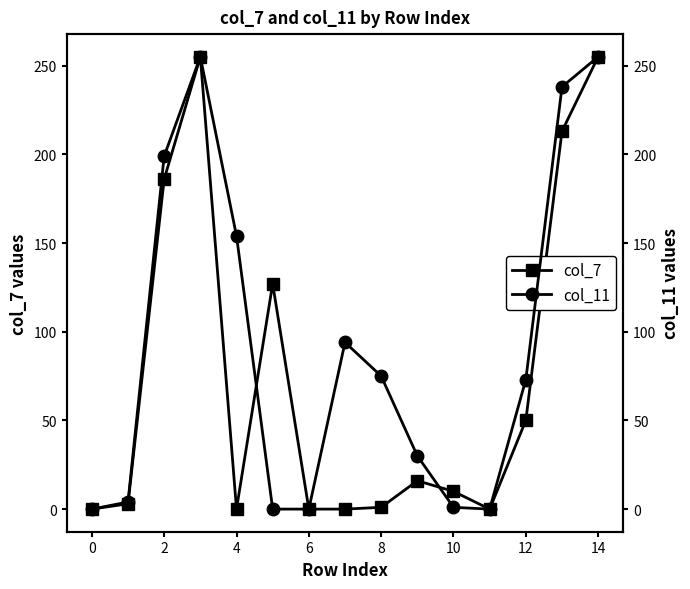

How many positive values does the col_11 series have?

11